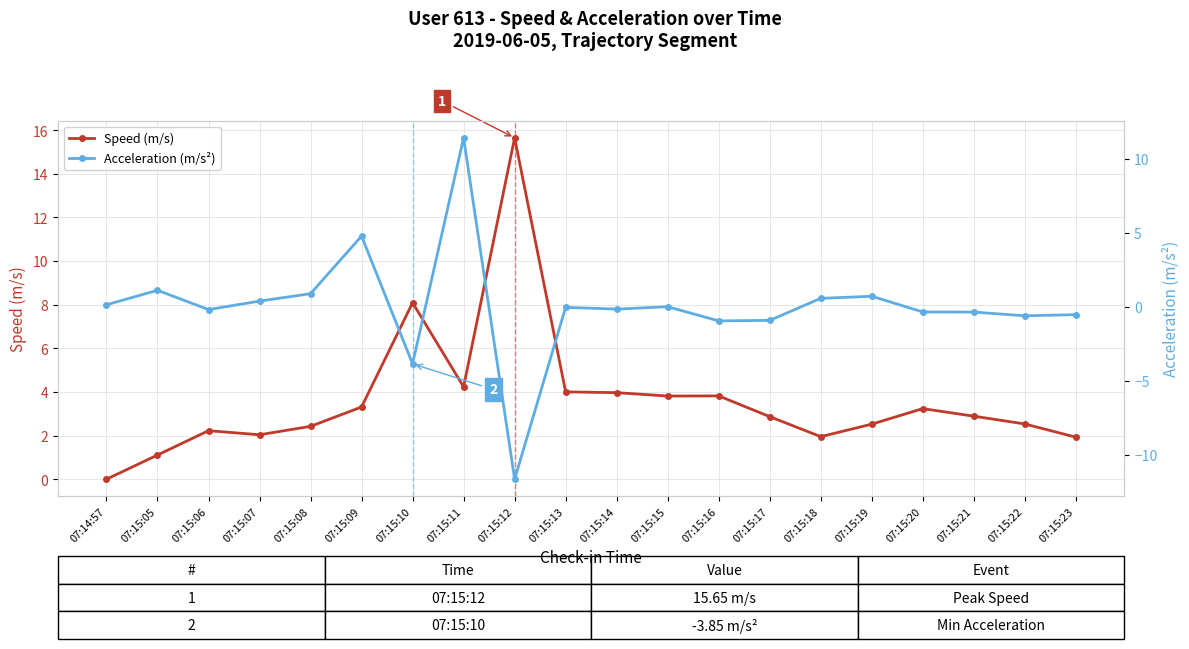

How many data points in Acceleration (m/s²) are less than 0?

11